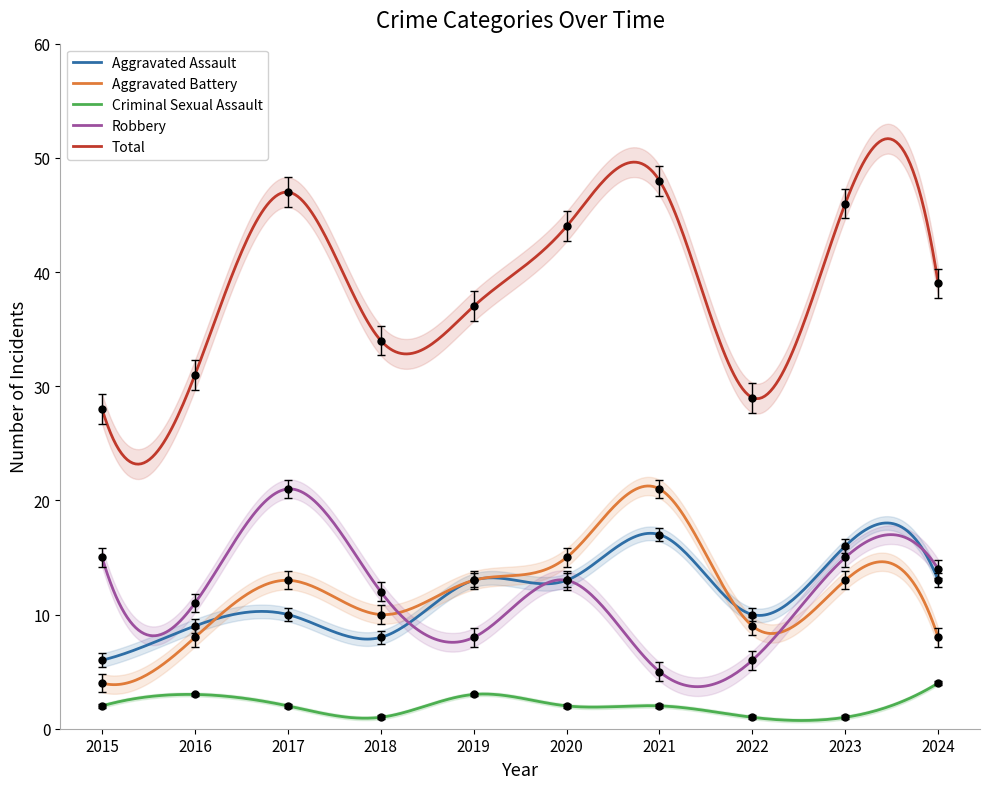

What is the value of the Criminal Sexual Assault point at the 5th from the left?

3.0